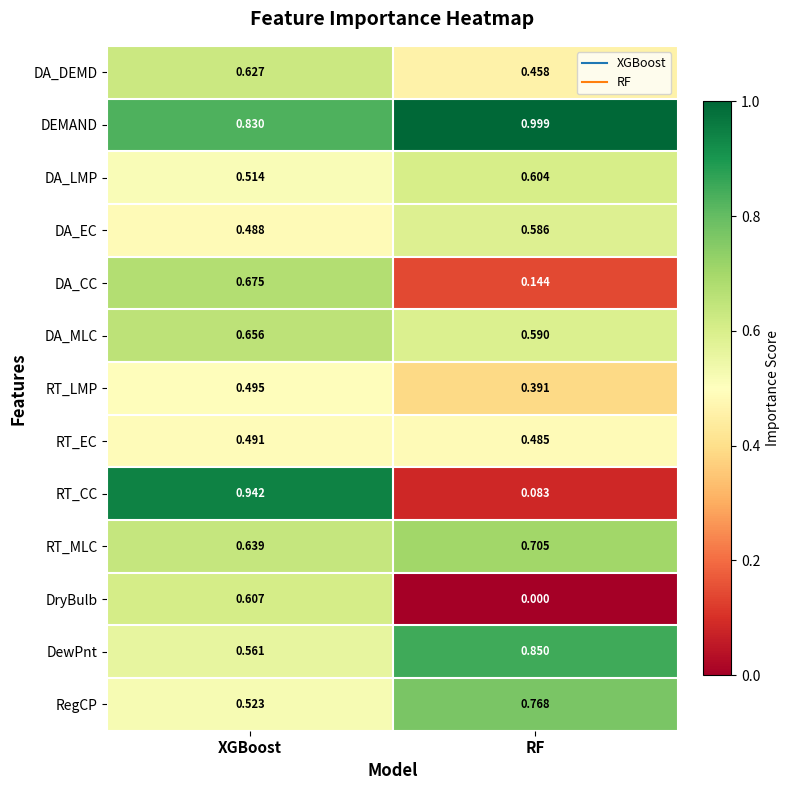

List the labels in order of DryBulb value, largest first.

XGBoost, RF